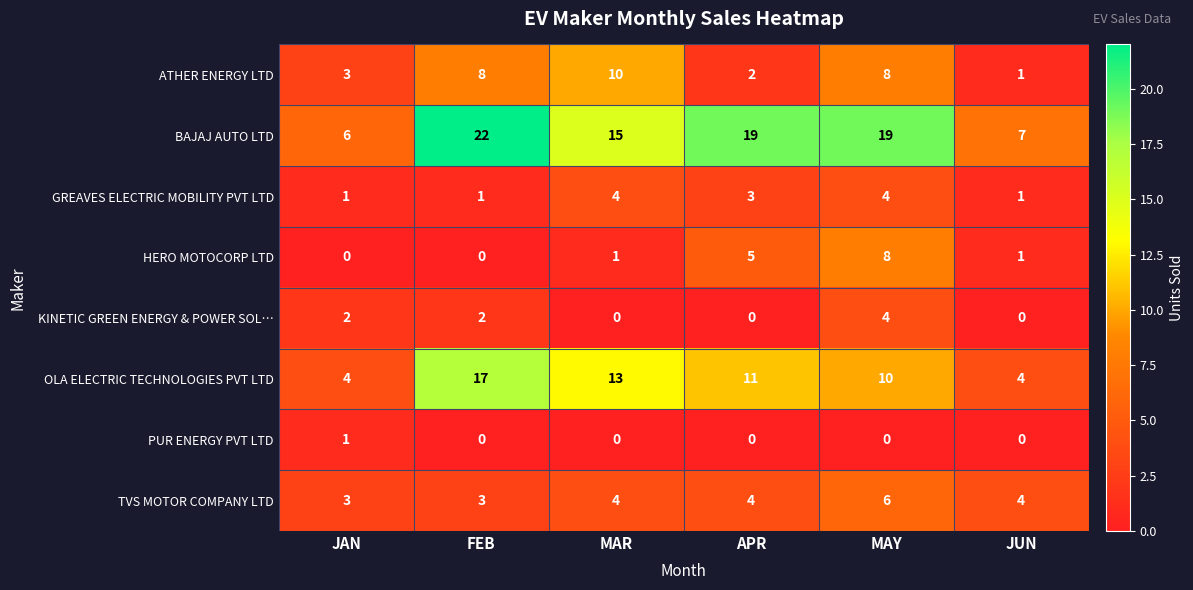

At how many categories does at least one series exceed 1?

6